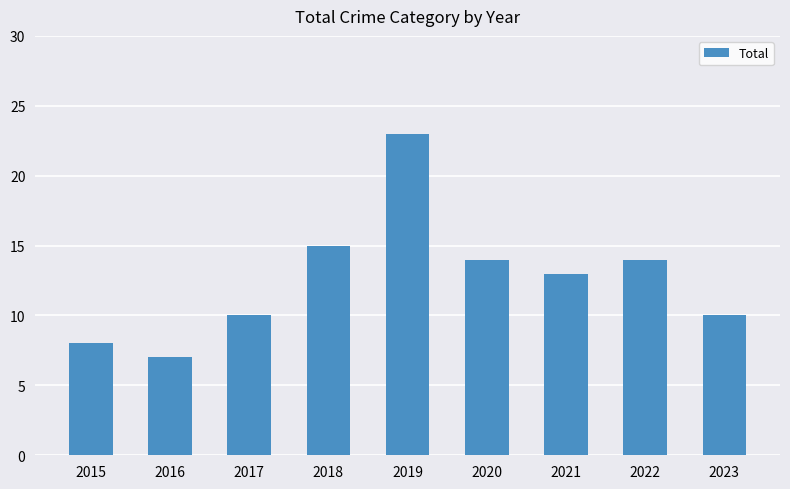

Count the number of categories in the chart.

9